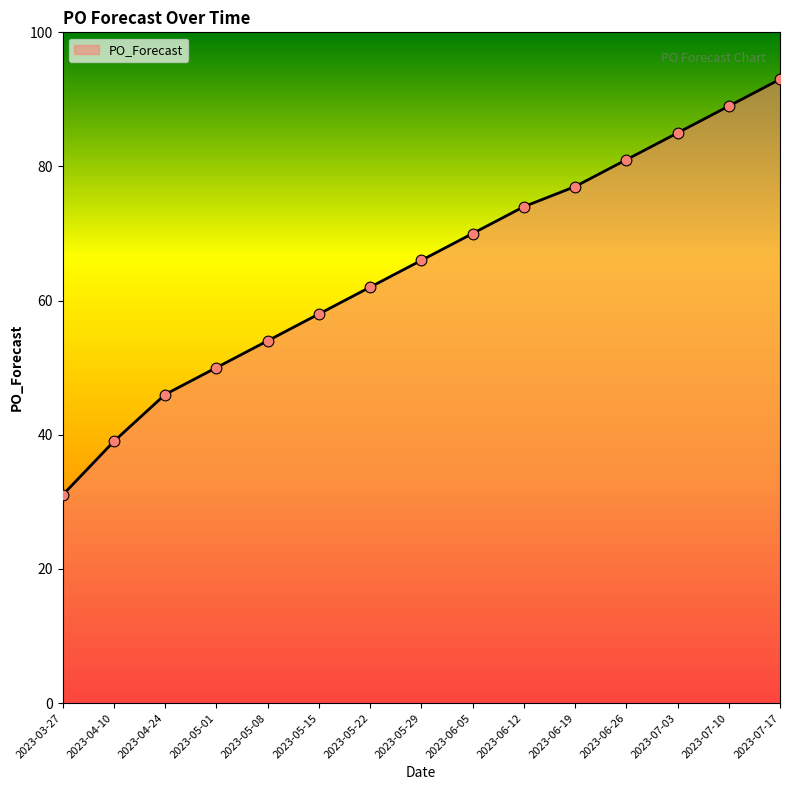

What is the change in value from 2023-05-01 to 2023-05-15?

+8